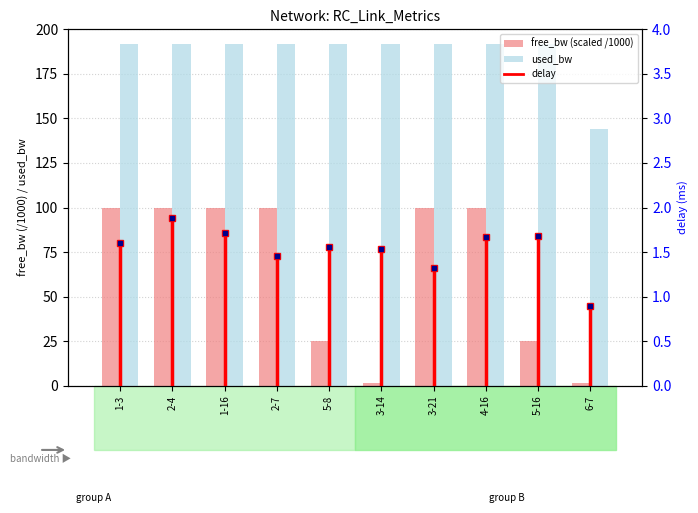

At which category is the sum across all series the highest?

2-4